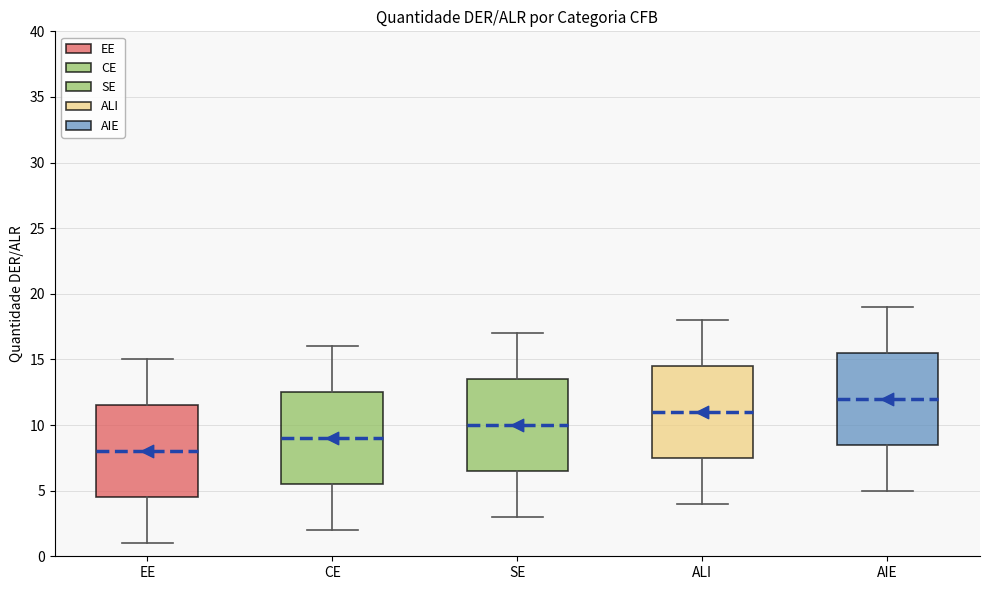

Which box has the highest median line?

AIE